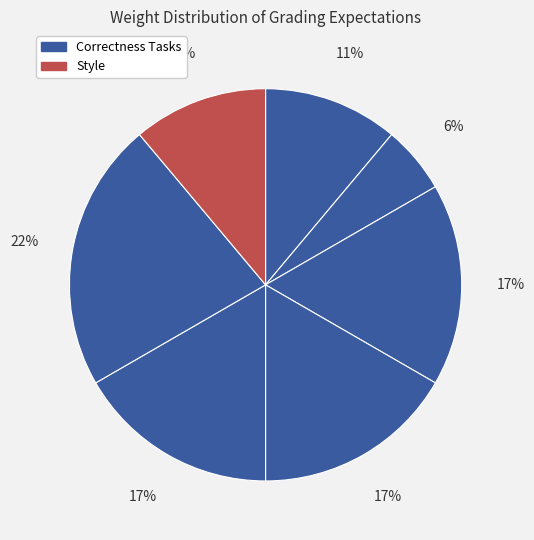

Count the number of slices in the pie.

7